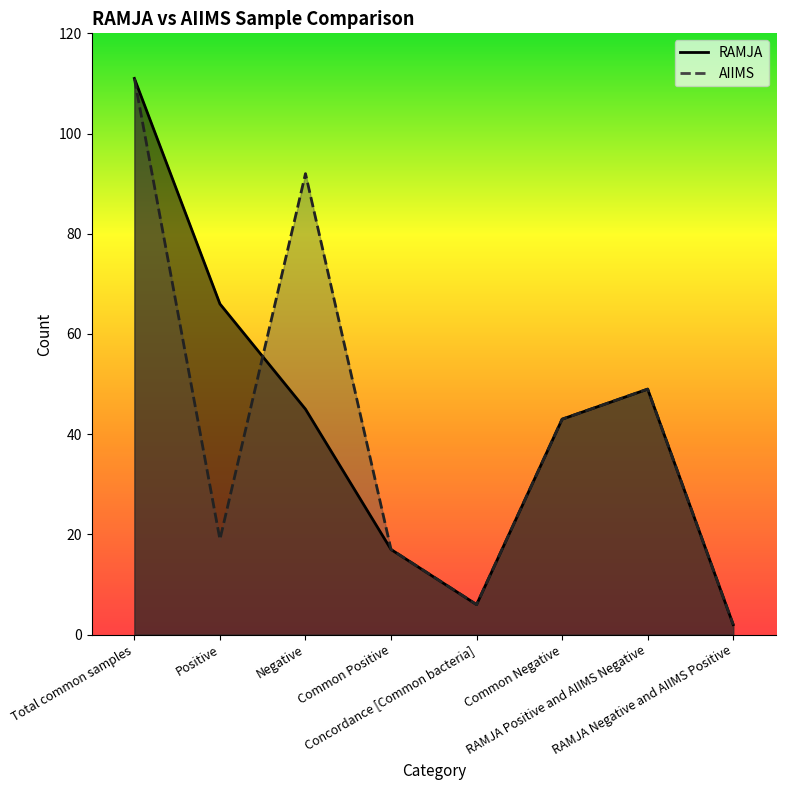

How many lines are shown in the chart?

2